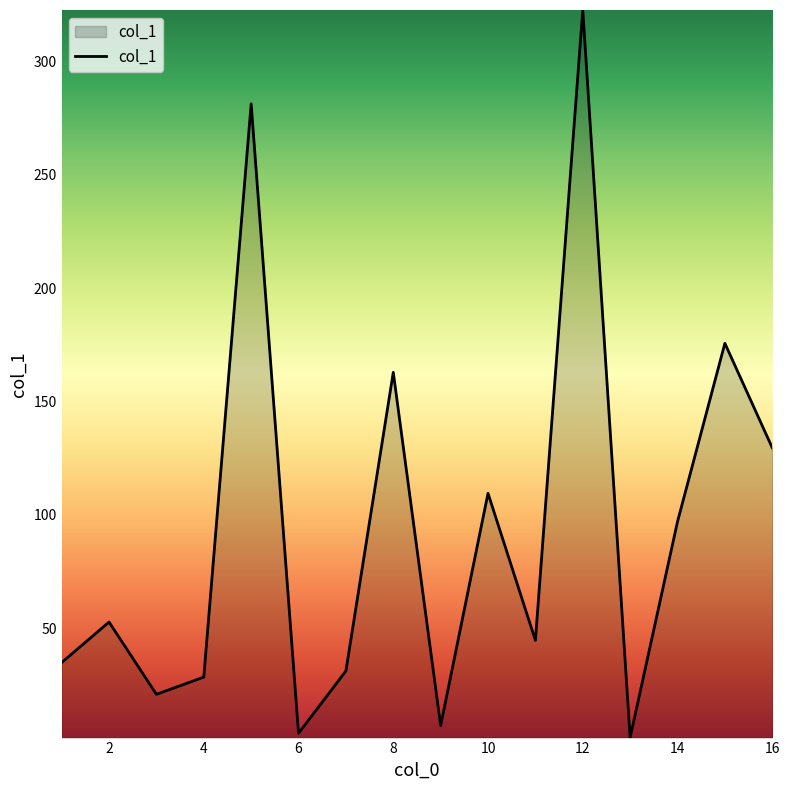

What is the greatest value displayed?

322.8